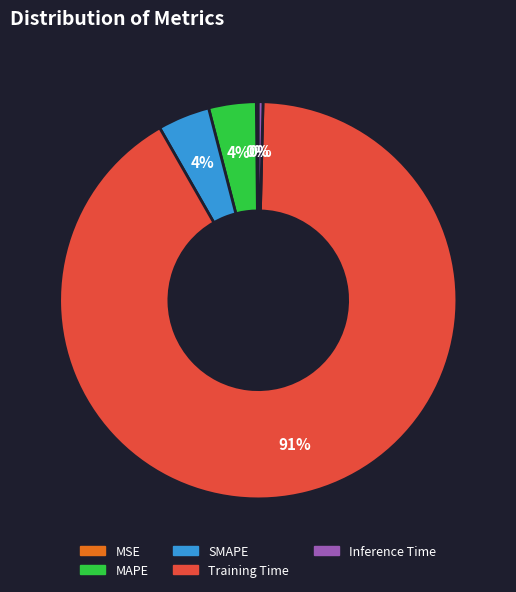

What is the majority slice?

Training Time